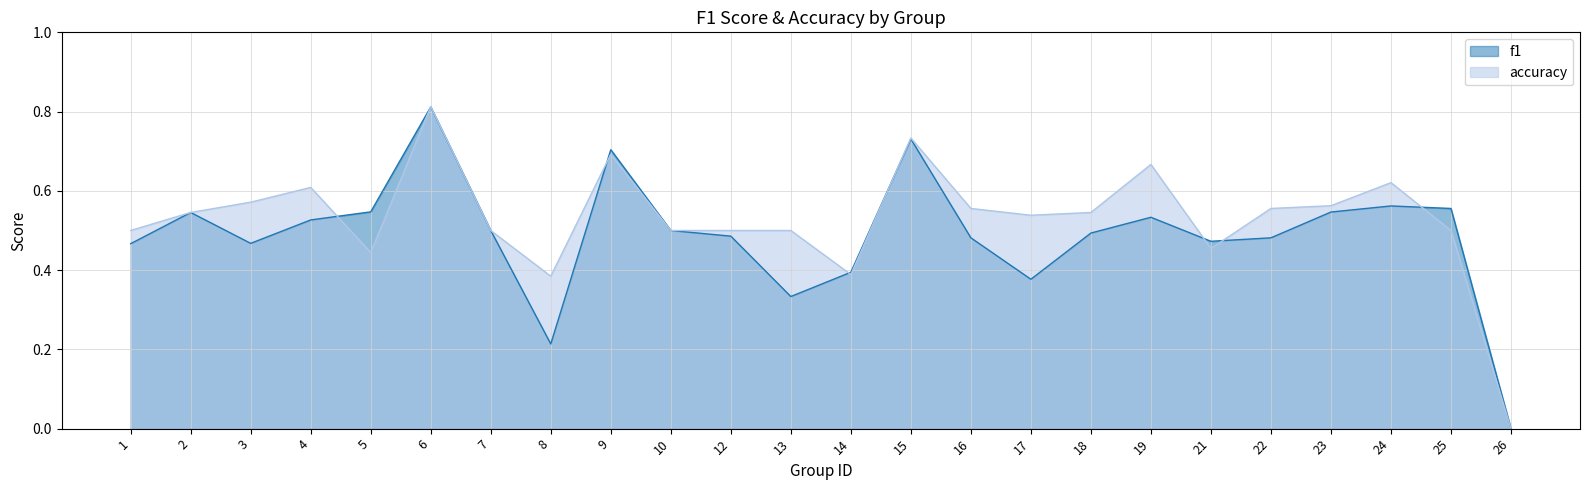

What are all the series names shown in the legend?

f1, accuracy